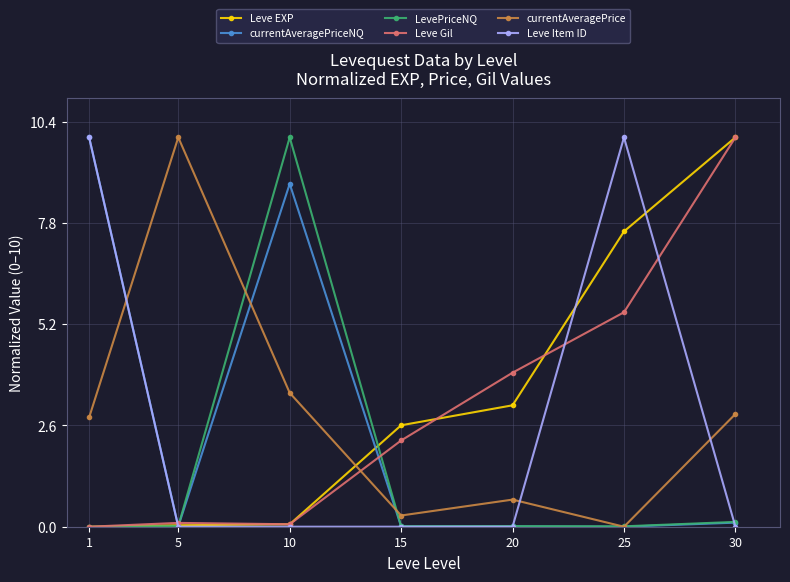

What is the difference between the highest and lowest values at 30?

10.0